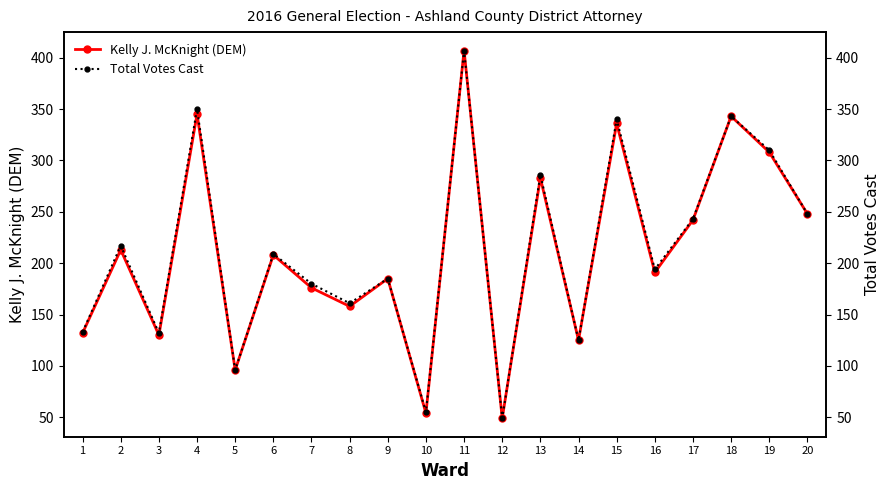

True or false: Total Votes Cast has more than 0 interior local peaks.

True